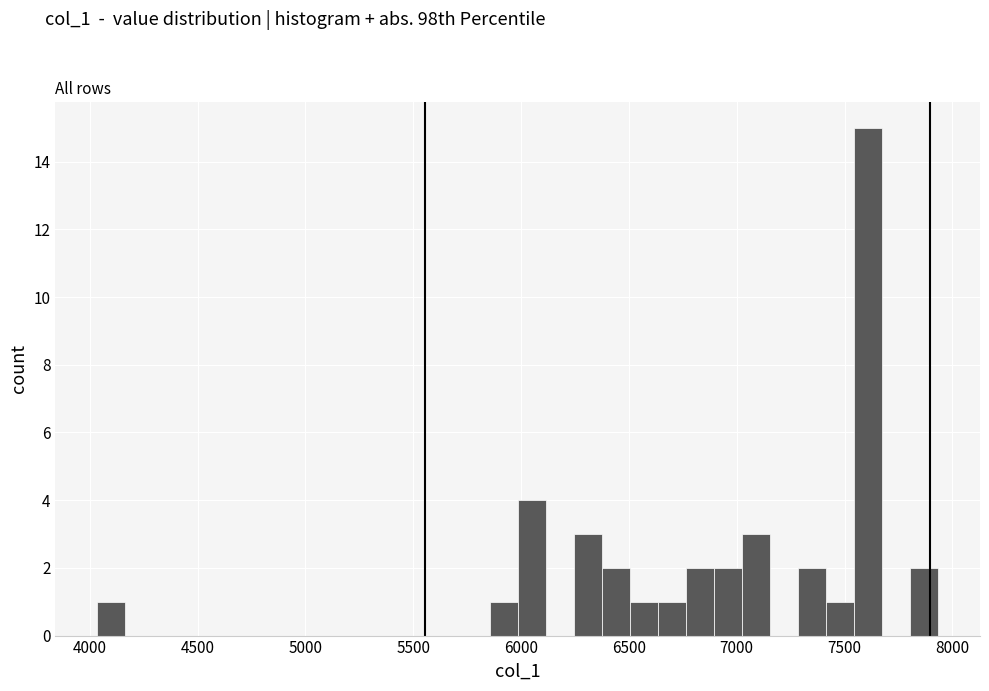

Around what value on the x-axis is the tallest bar? Give the approximate position of its centre, as read against the axis.

7600